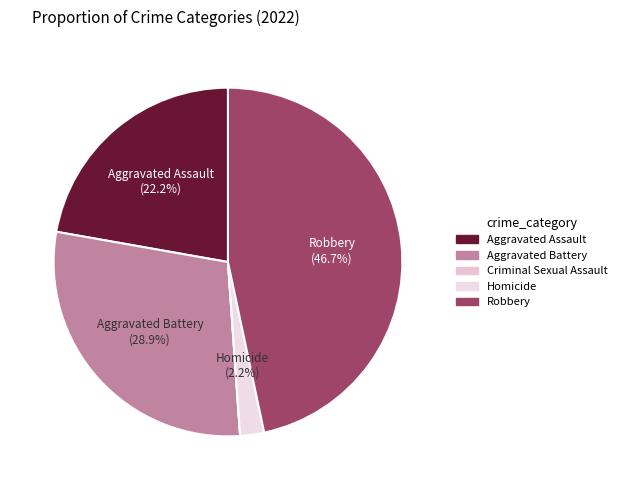

What is the total percentage of Homicide and Aggravated Battery?

31.1%